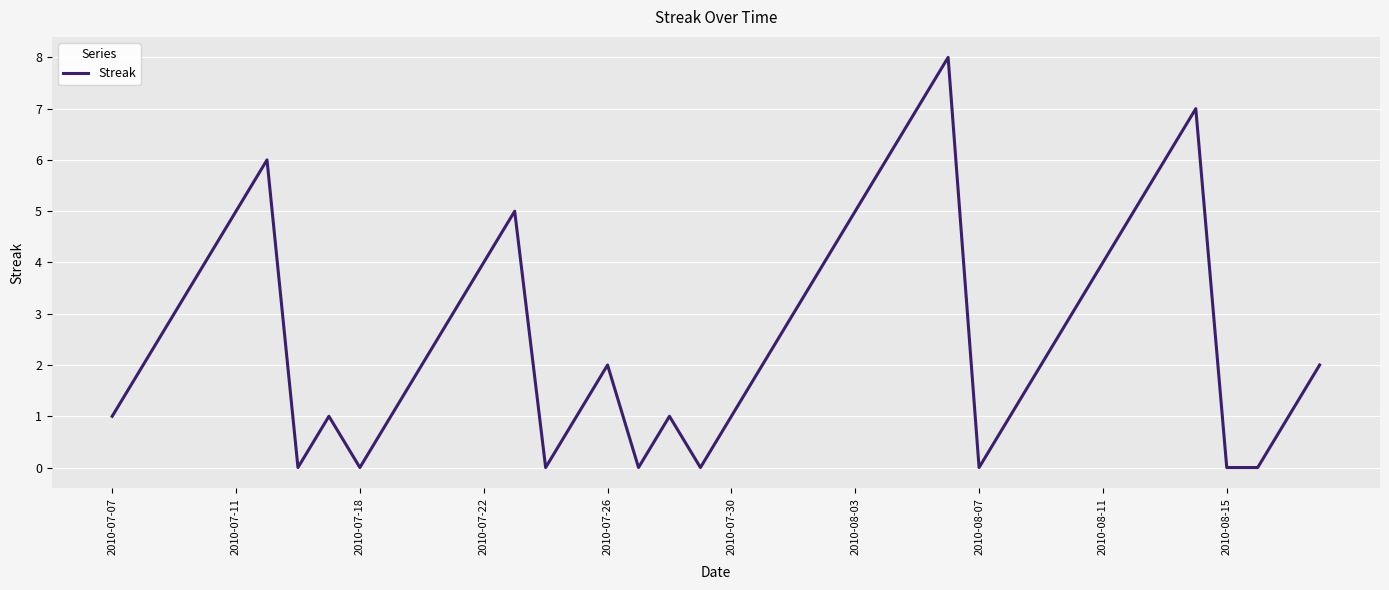

What is the greatest value displayed?

8